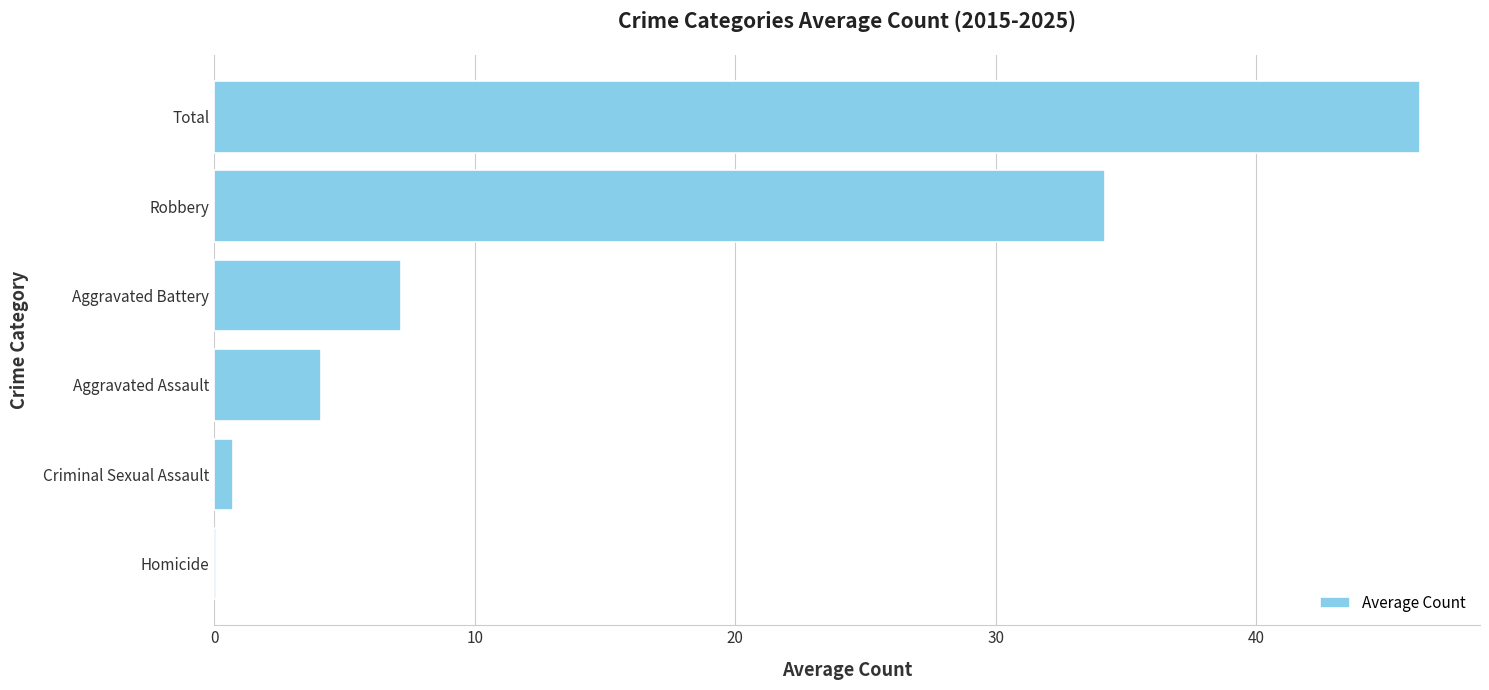

What is the greatest value displayed?

46.3